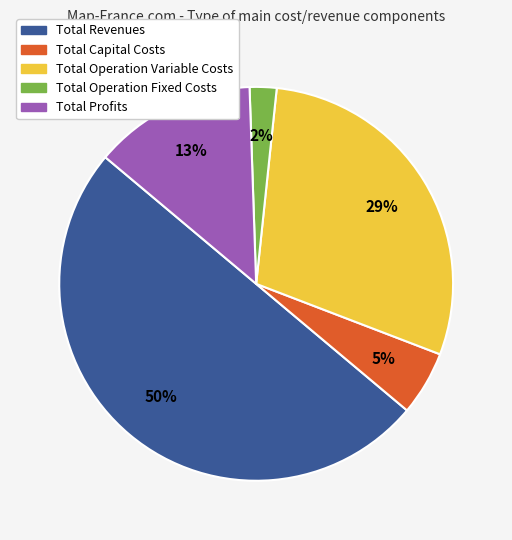

The Total Profits slice represents 1% of the pie. True or false?

False